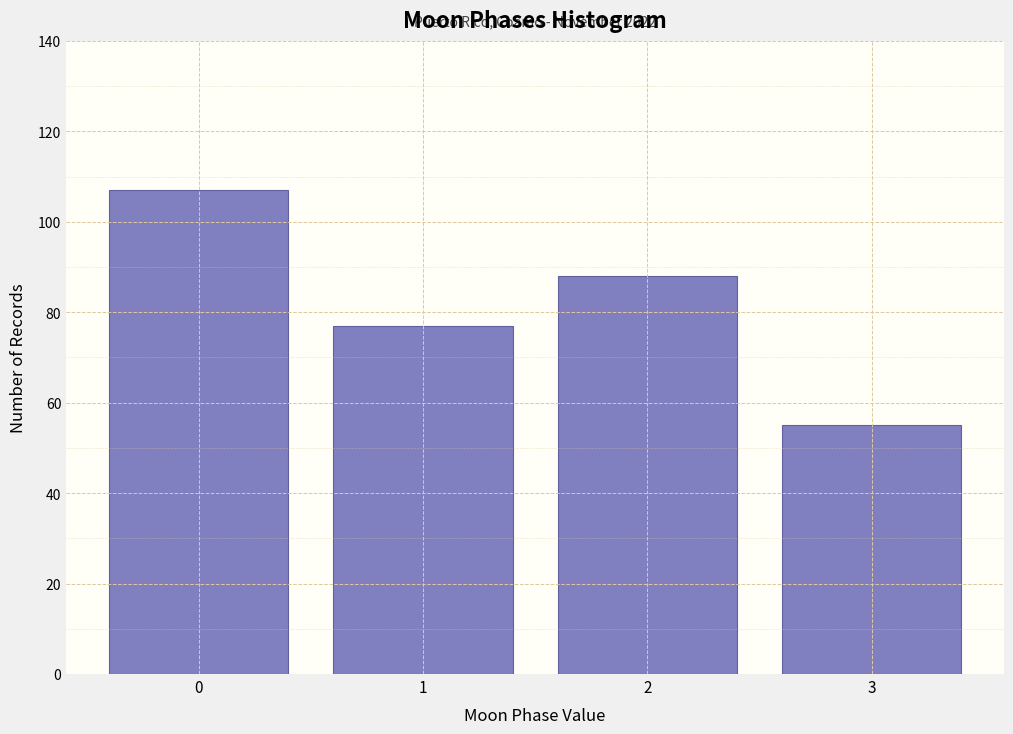

Reading right to left, list all the values displayed in this chart.

55	88	77	107